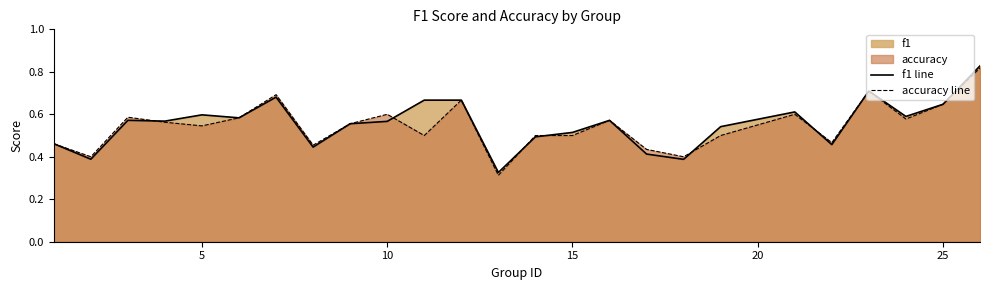

Reading left to right, what are all the values shown in this chart?

f1 line: 0.5	0.4	0.6	0.6	0.6	0.6	0.7	0.4	0.6	0.6	0.7	0.7	0.3	0.5	0.5	0.6	0.4	0.4	0.5	0.6	0.5	0.7	0.6	0.6	0.8
accuracy line: 0.5	0.4	0.6	0.6	0.5	0.6	0.7	0.5	0.6	0.6	0.5	0.7	0.3	0.5	0.5	0.6	0.4	0.4	0.5	0.6	0.5	0.7	0.6	0.6	0.8